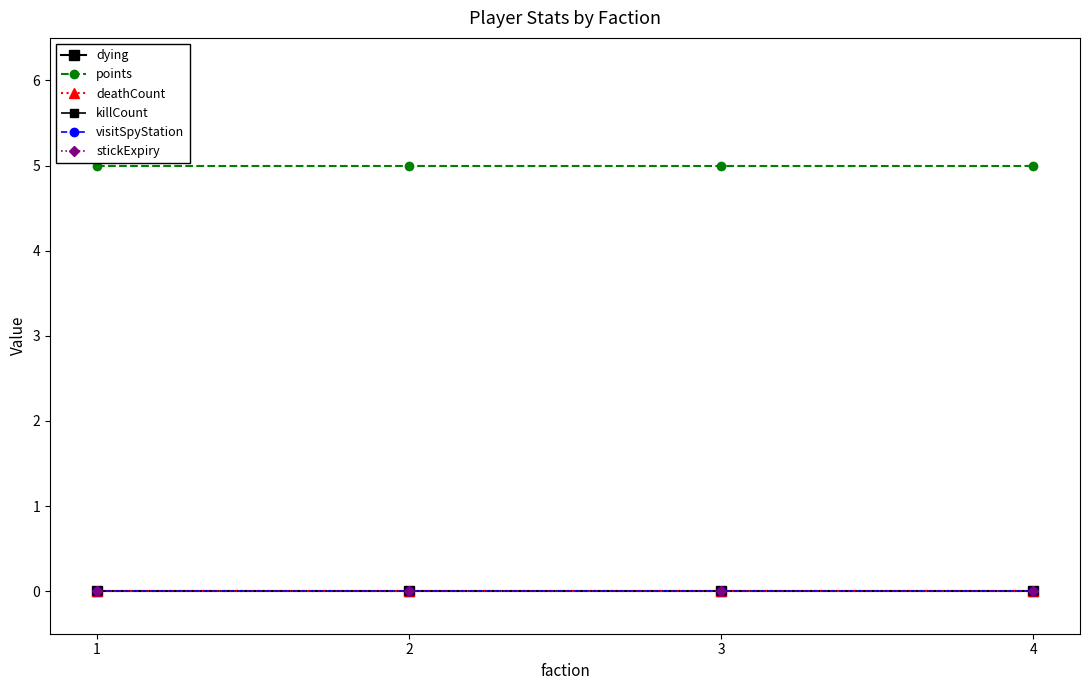

True or false: dying and points intersect in this chart.

False